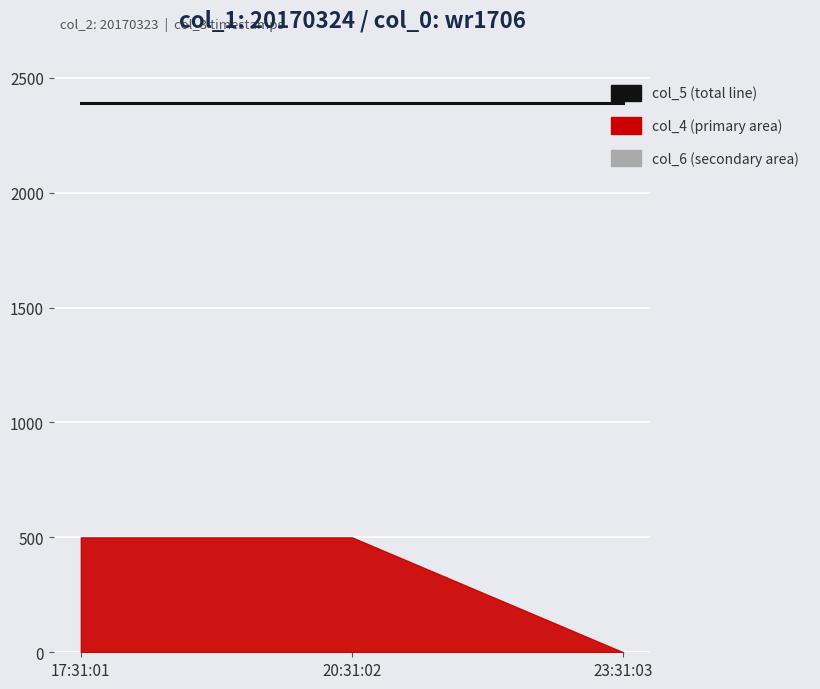

Does the chart display data point markers on the line(s)?

No